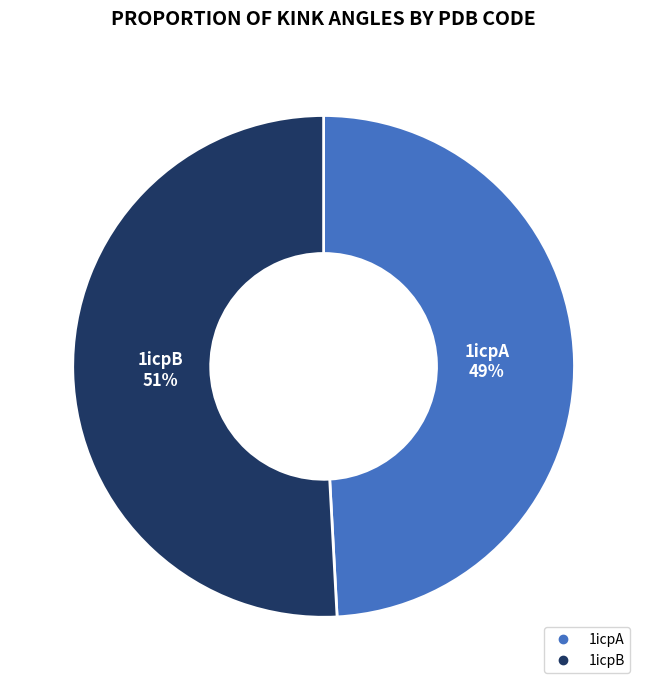

The 1icpA slice represents 49% of the pie. True or false?

True